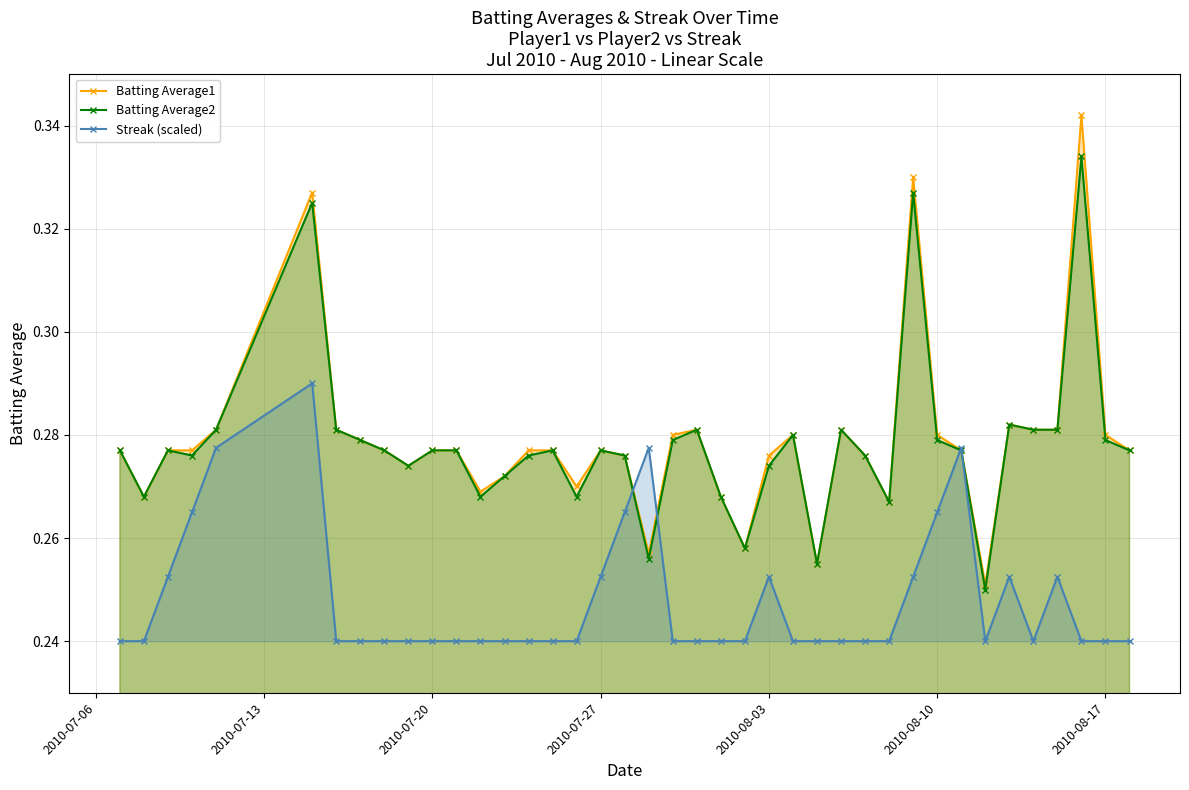

How many Batting Average1 values are between 0 and 1?

40